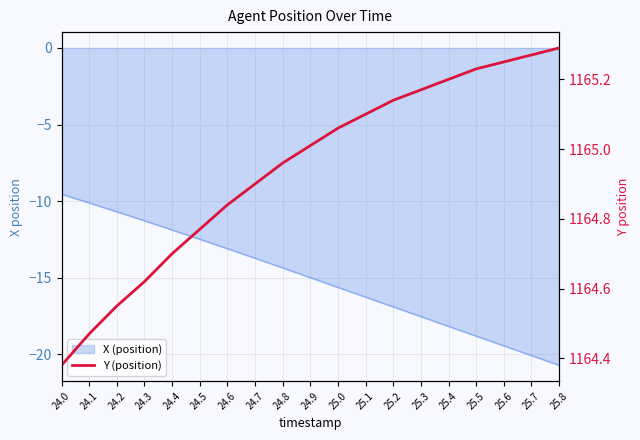

What position from the left is 25.6?

17